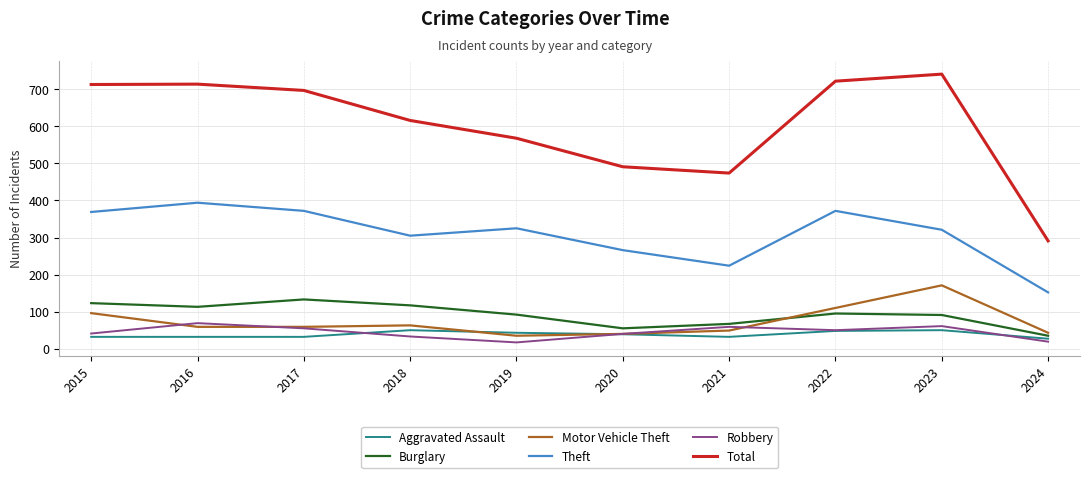

What value does the Robbery series have at 2024, to the nearest 5?

20